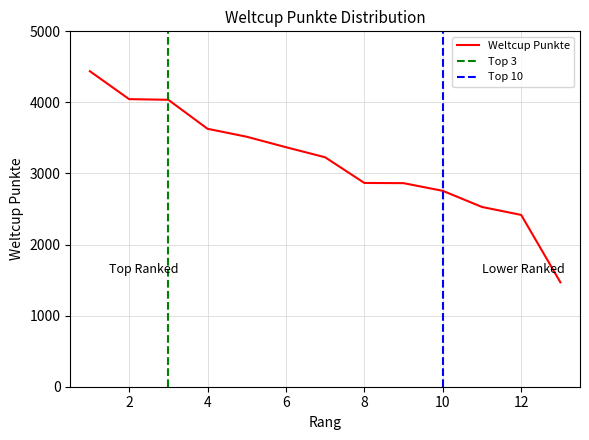

How many data points are less than 3228?

6